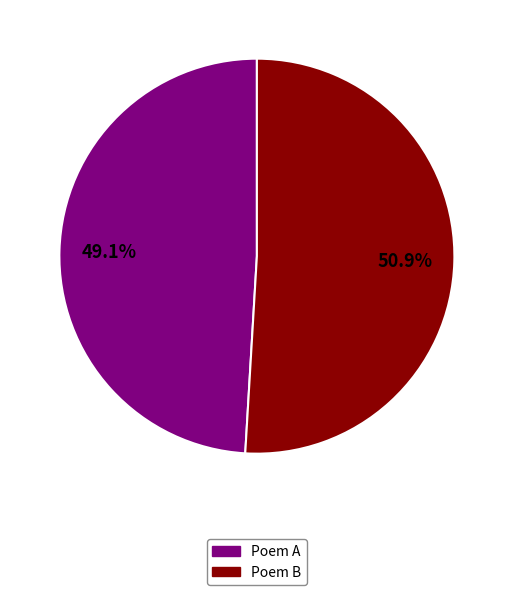

How much of the chart is everything except Poem B?

49.1%